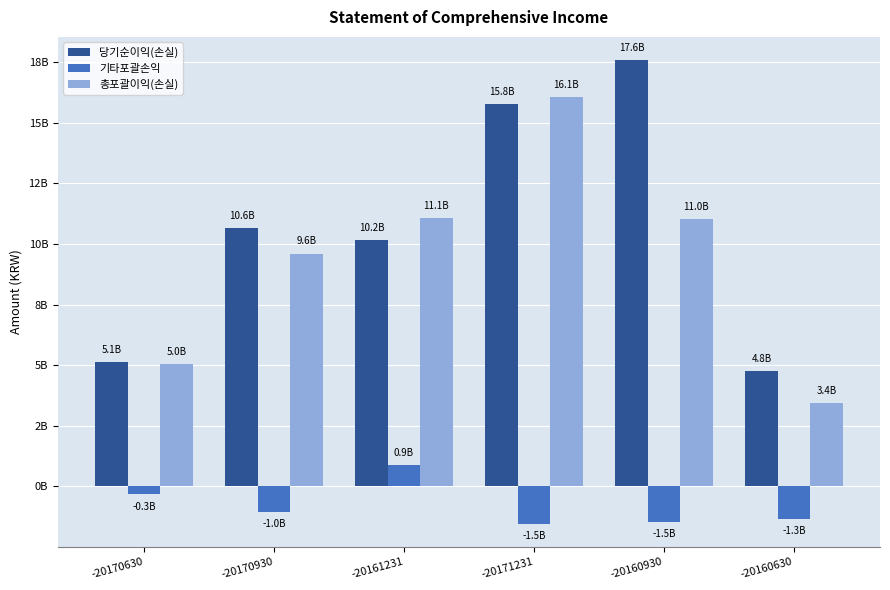

At how many categories does at least one series exceed 4?

6